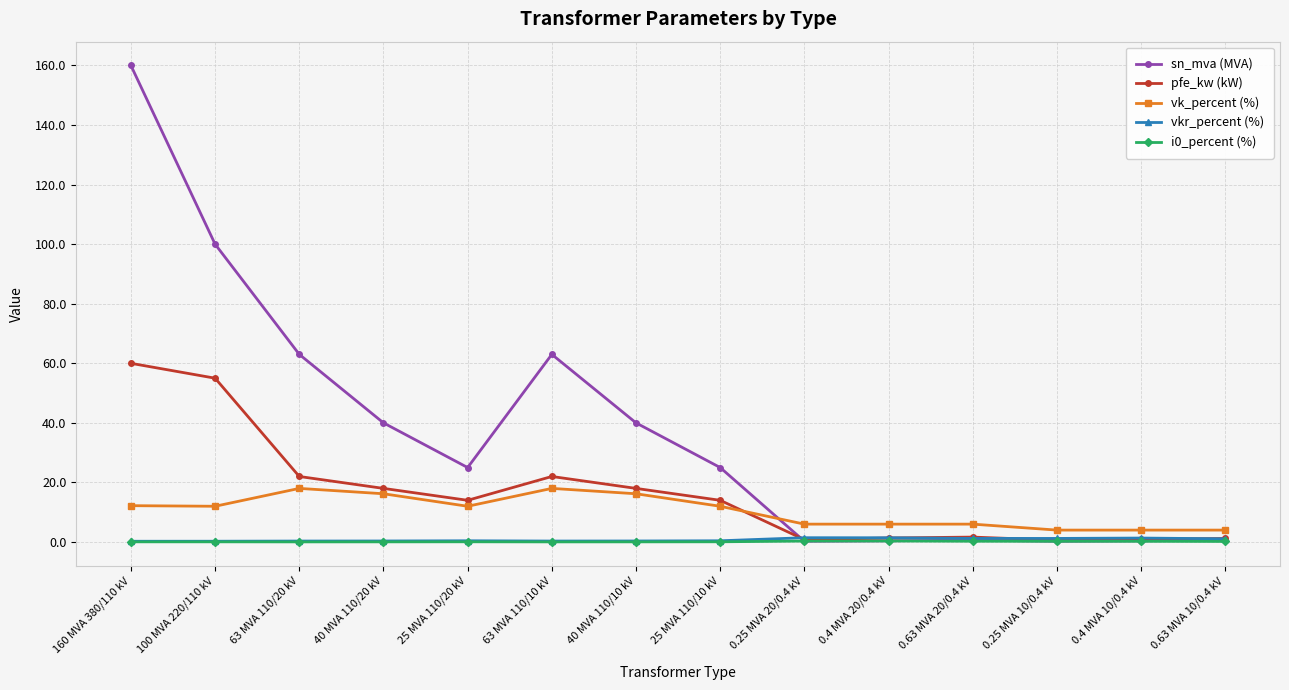

Where is the first local maximum for pfe_kw (kW)?

63 MVA 110/10 kV